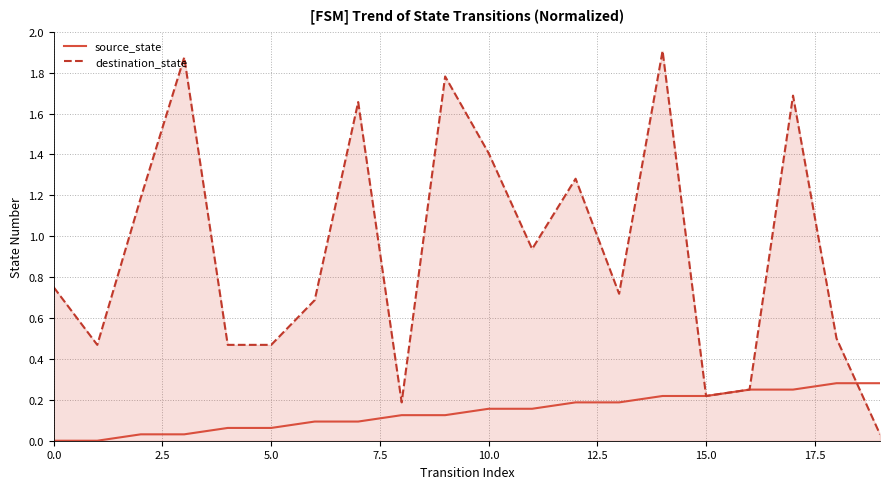

Which series ends up on top after the final intersection of source_state and destination_state?

source_state